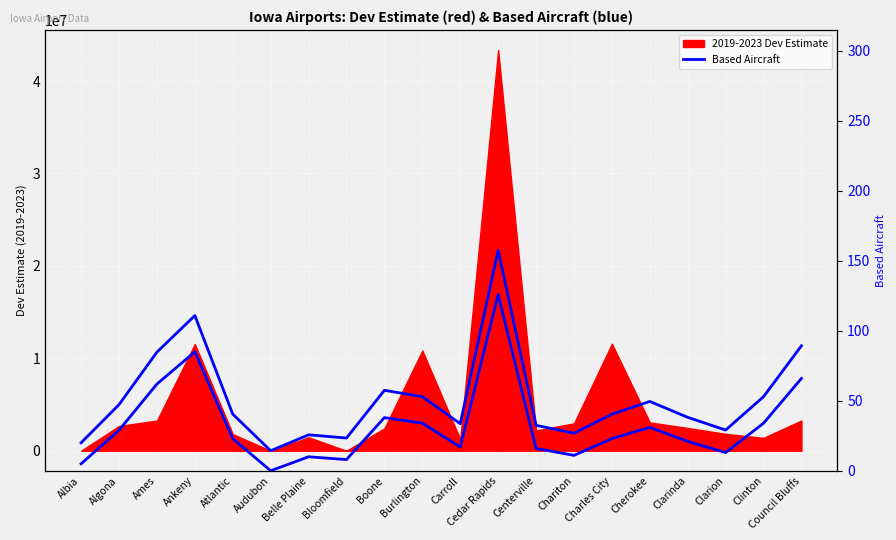

At which category does the data reach its first local valley?

Audubon